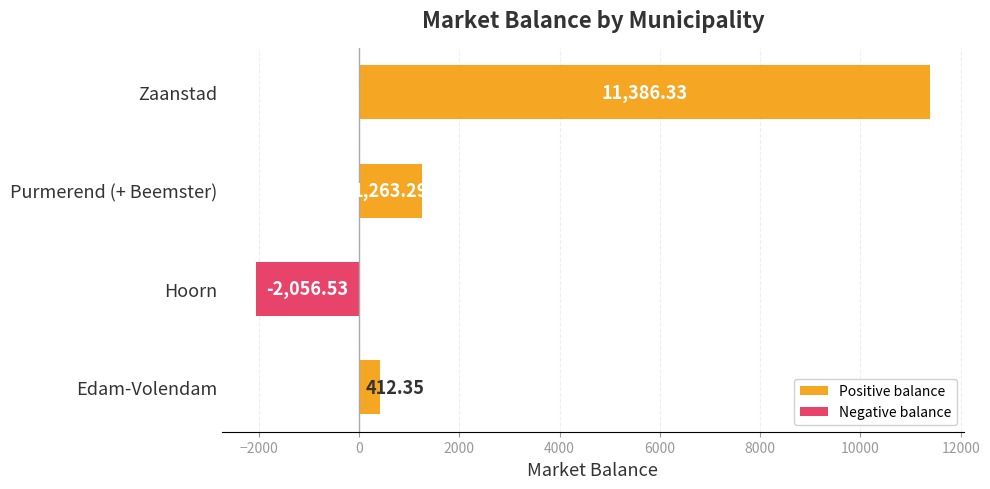

Which series has the widest spread of values?

Positive balance